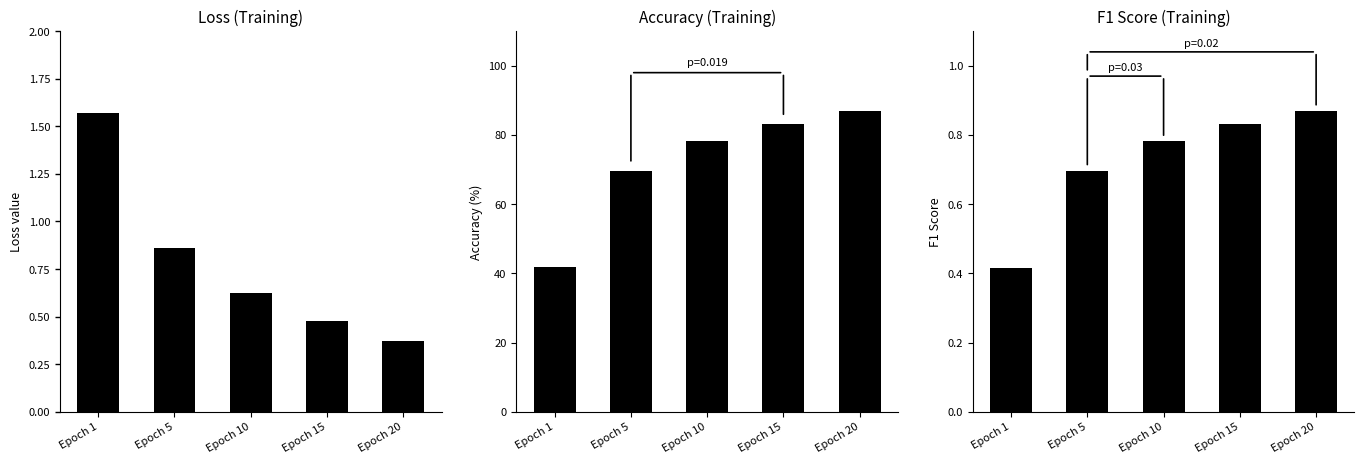

What is the sum of all loss values?

3.9